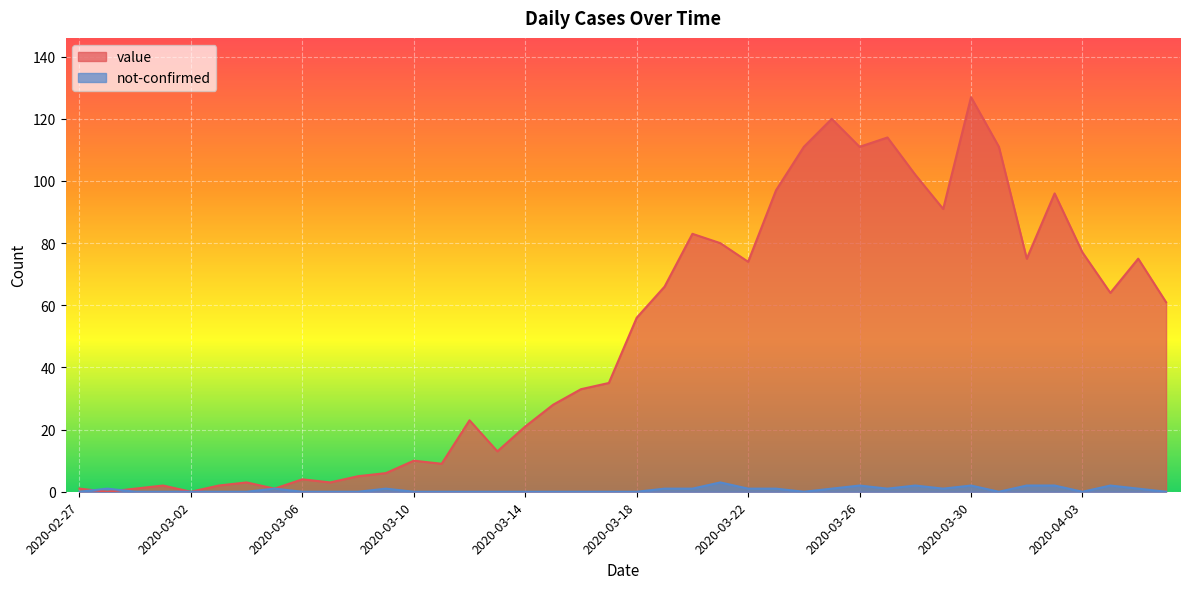

In value, how many points are lower than both neighbors (excluding endpoints)?

11